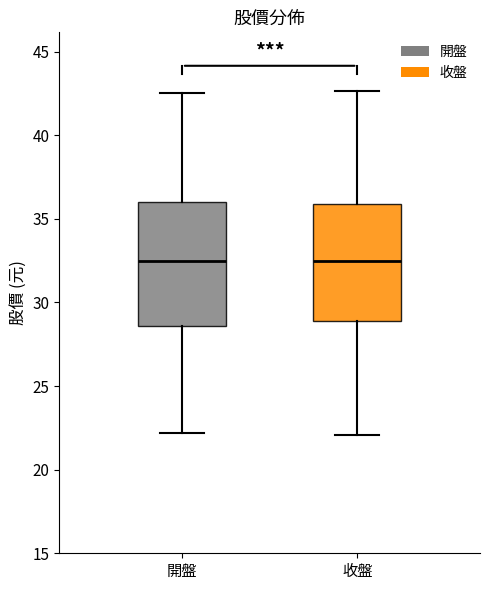

Reading left to right, transcribe this box plot: for each box, give where its median line is, the range the box spans, and where its two whiskers end, as read against the y-axis. The values are not printed on the chart, so give them approximately, as read against the axis.

開盤: median 32.5, box 28.5 to 36.0, whiskers 22.0 to 42.5
收盤: median 32.5, box 29.0 to 36.0, whiskers 22.0 to 42.5